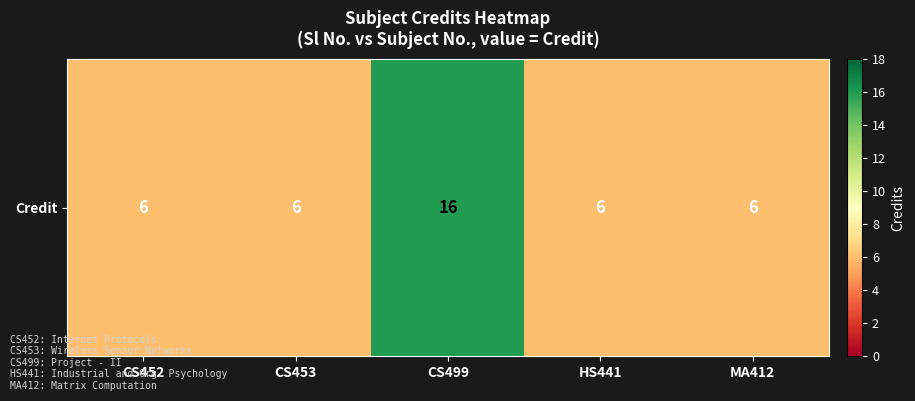

At which label is the value closest to 11?

CS452